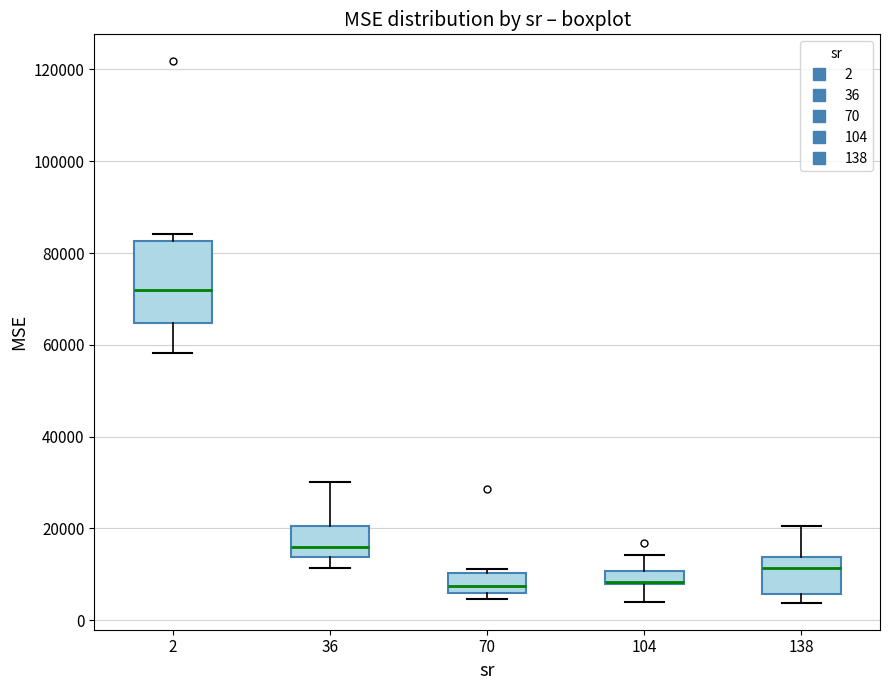

Comparing the boxes themselves (not the whiskers), which one is the tallest?

2